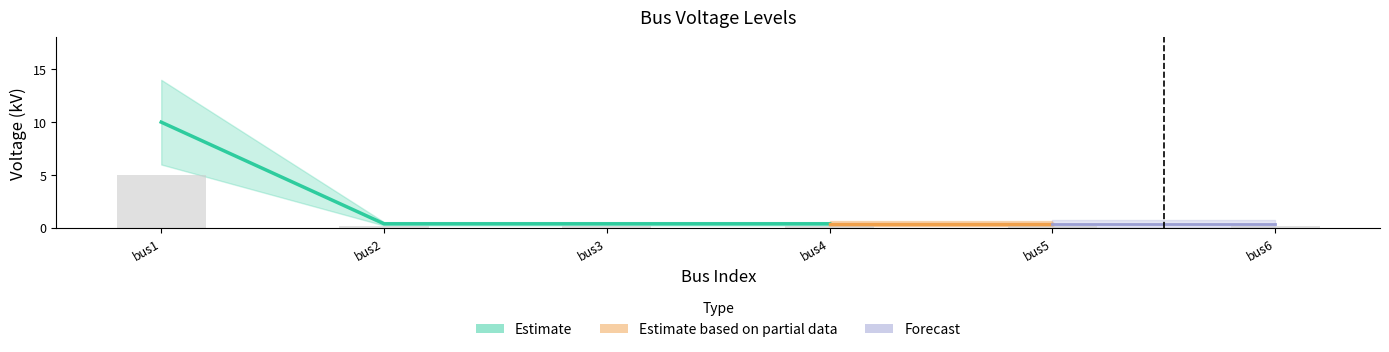

Is it true that the value at bus4 is 0.2?

True